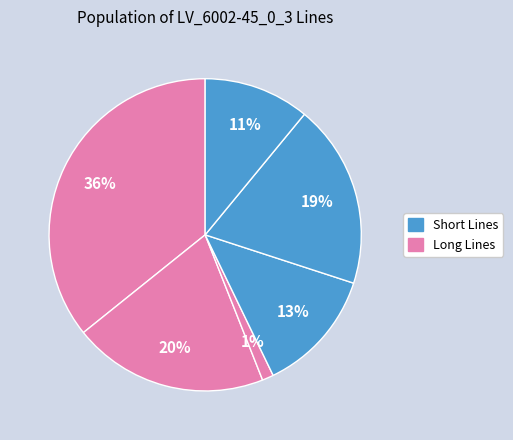

How many slices are in this pie chart?

6